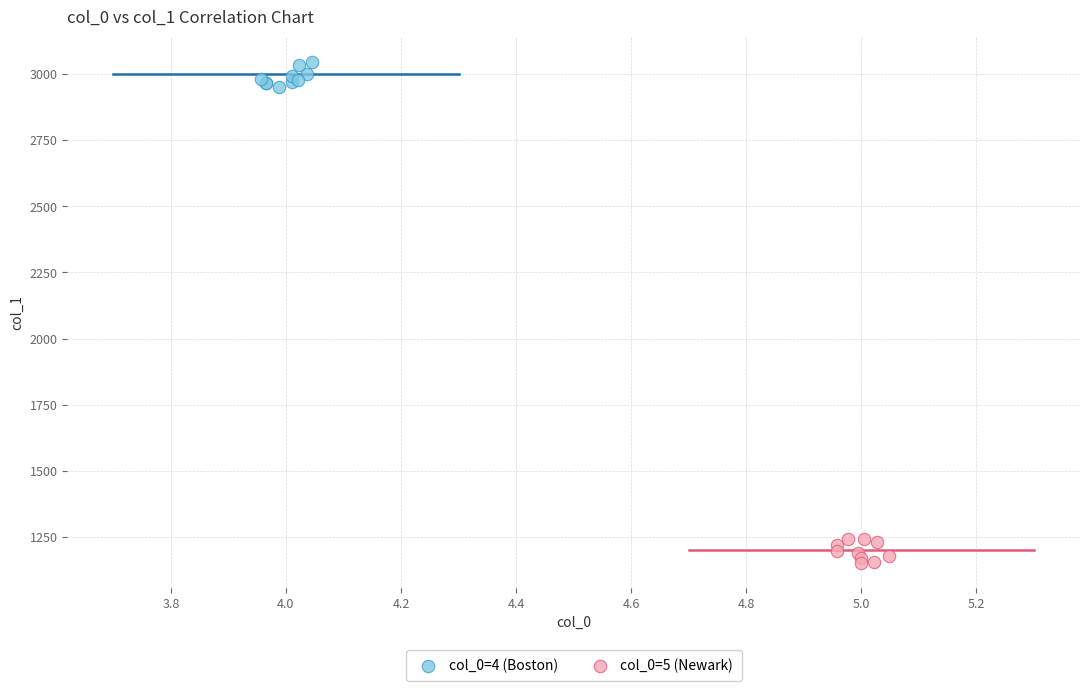

Which series reaches the maximum Y coordinate?

col_0=4 (Boston)